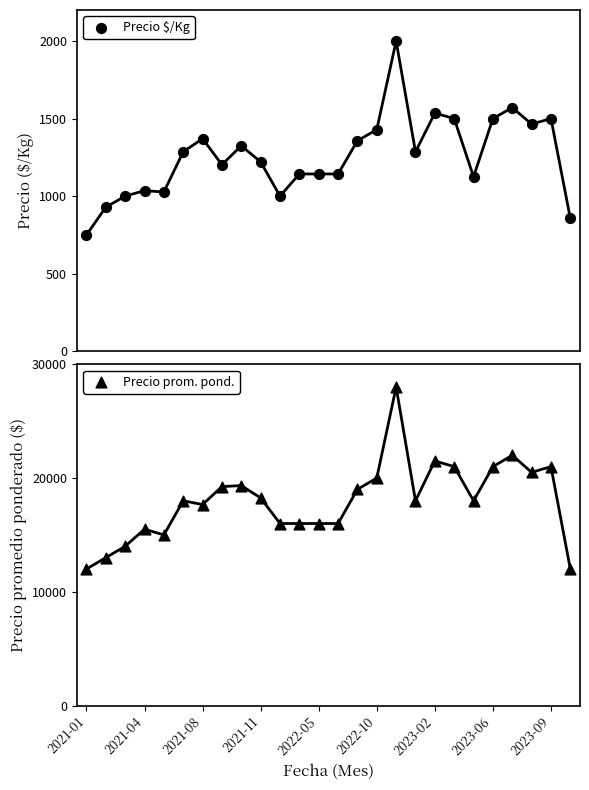

Which series contains the highest Y value?

Precio prom. pond.